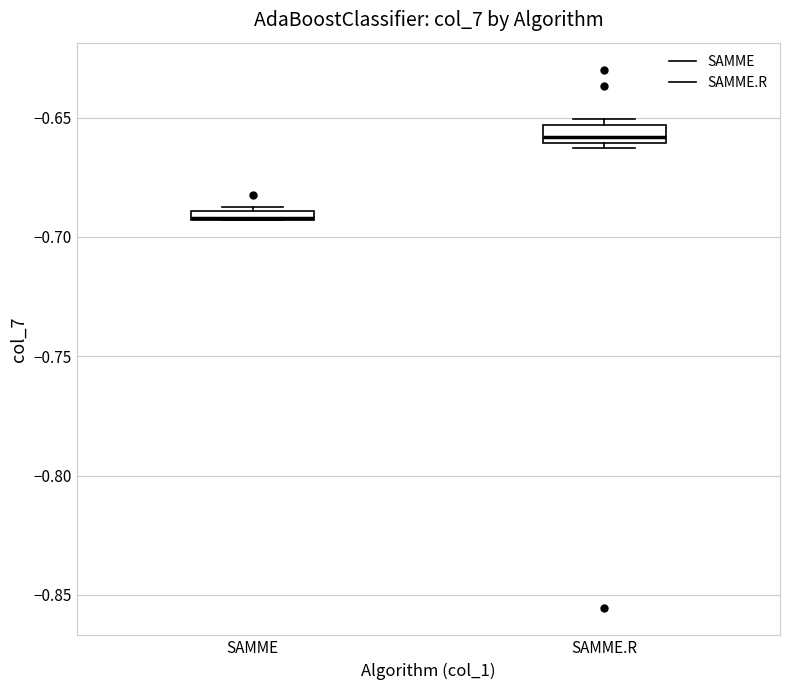

Where is the upper edge of the box for SAMME.R on the y-axis? The values are not printed on the chart, so give them approximately, as read against the axis.

-0.655